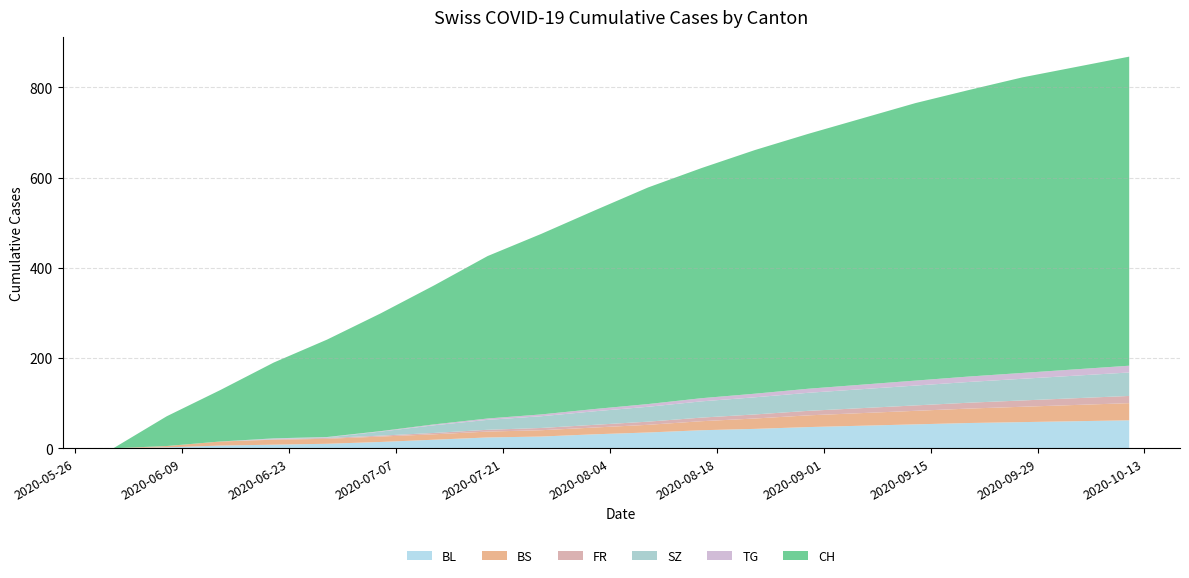

Reading left to right, transcribe all the data shown in this chart.

BL: 0	2	6	8	10	14	19	24	26	31	35	40	43	47	50	53	56	58	60	62
BS: 0	3	9	11	11	12	12	13	14	15	17	20	23	26	28	30	32	34	36	38
FR: 0	0	0	1	2	2	3	4	5	6	7	8	9	10	11	12	13	14	15	16
SZ: 0	0	0	1	1	9	17	22	26	30	33	36	38	40	42	44	46	48	50	52
TG: 0	0	0	1	1	1	2	3	4	5	6	7	8	9	10	11	12	13	14	15
CH: 0	66	114	168	216	261	308	360	400	440	480	510	540	565	590	615	635	655	670	685